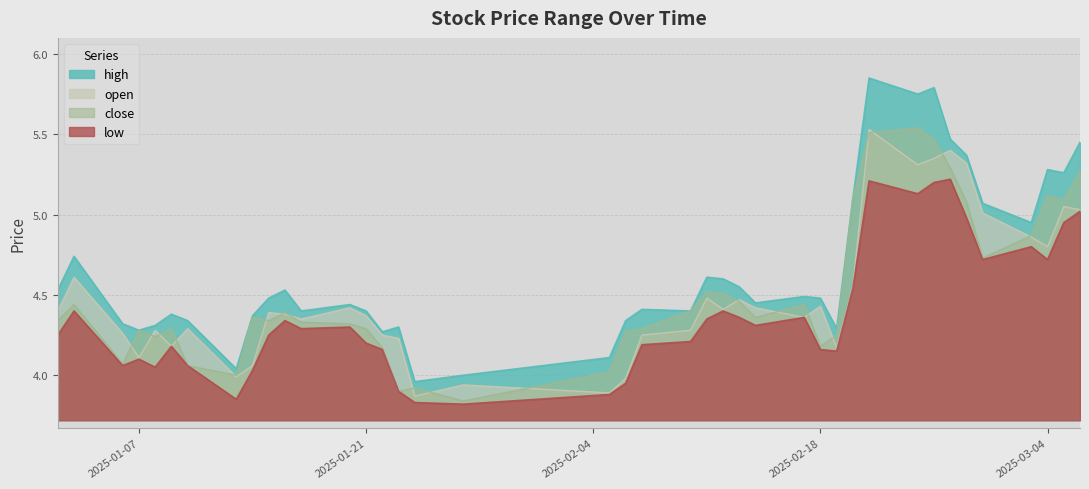

How many data points in high are above 4?

38